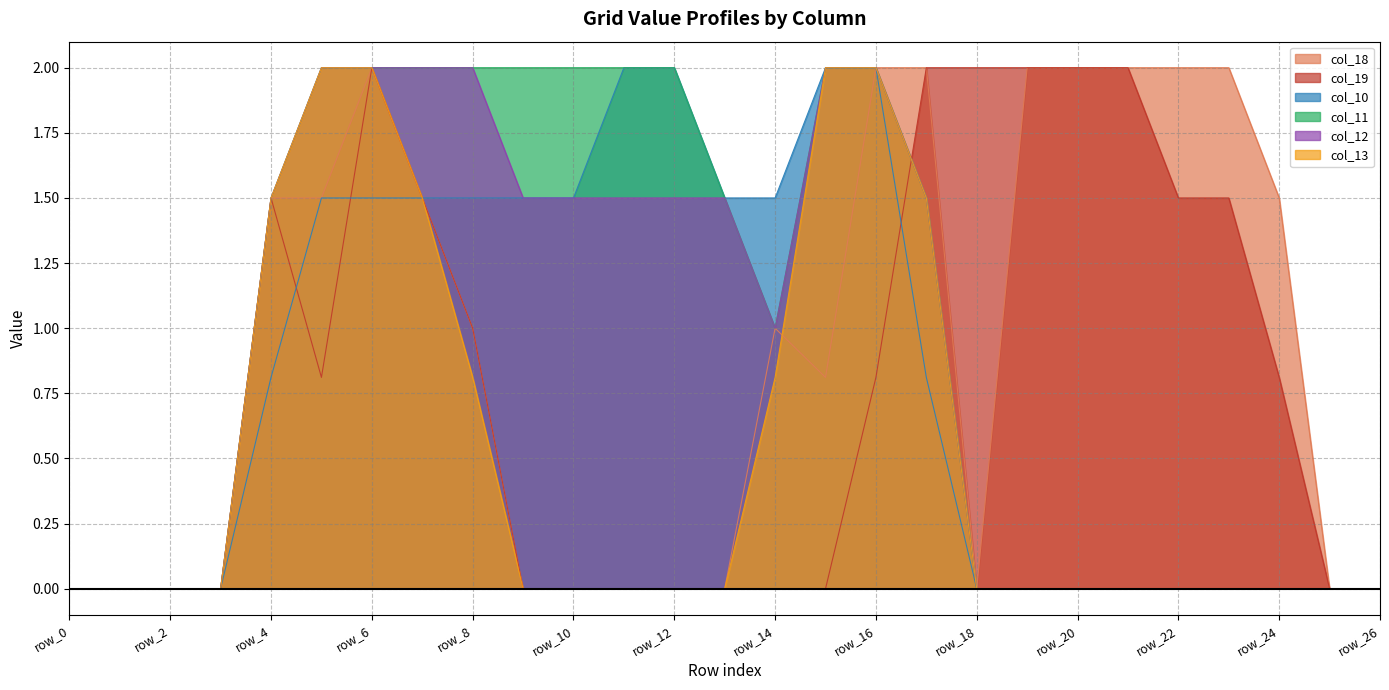

Is the value of col_11 at row_26 greater than the value of col_18 at row_3?

No